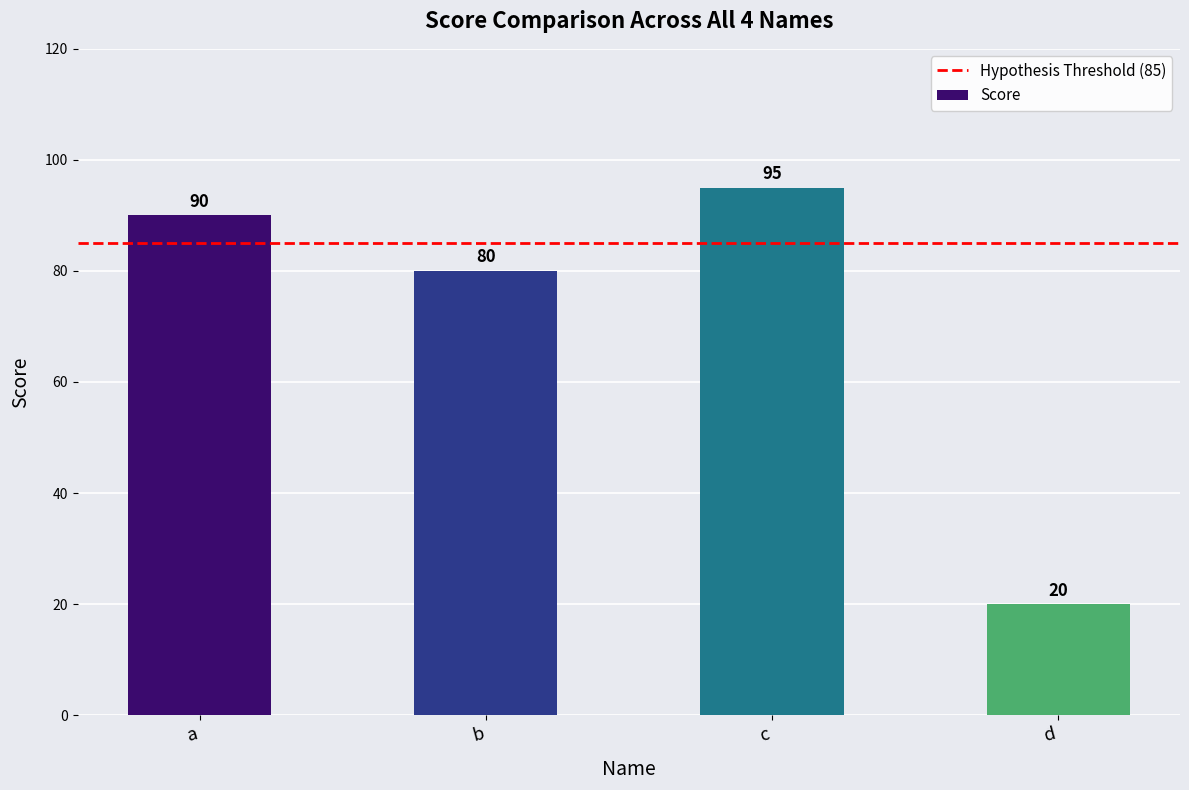

At which label is the value closest to 57?

b